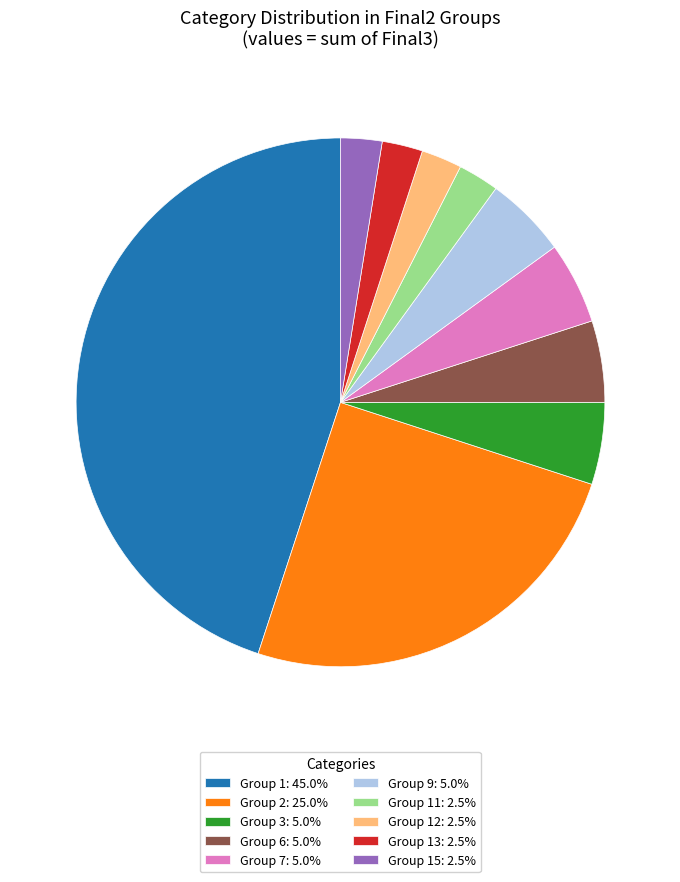

Does any single category account for the majority?

No